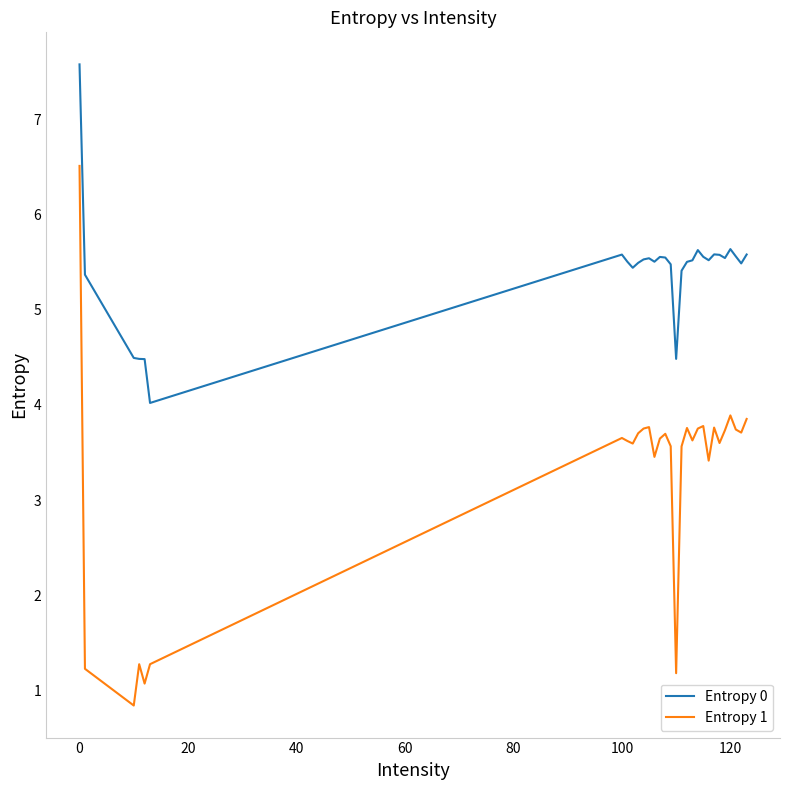

Which series has the largest range (max minus min)?

Entropy 1